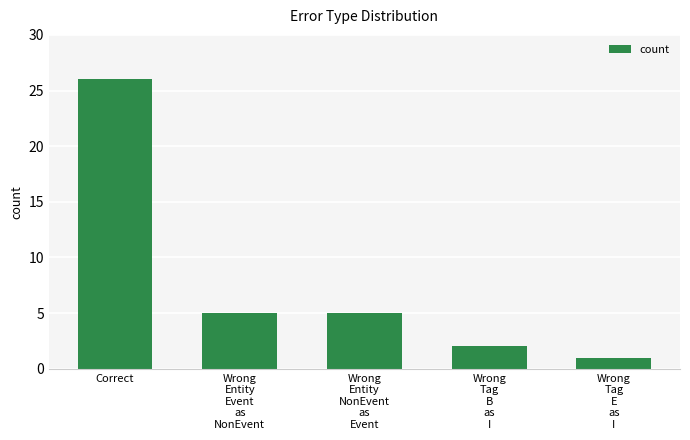

The chart shows a value of 8 at Wrong
Entity
NonEvent
as
Event. True or false?

False